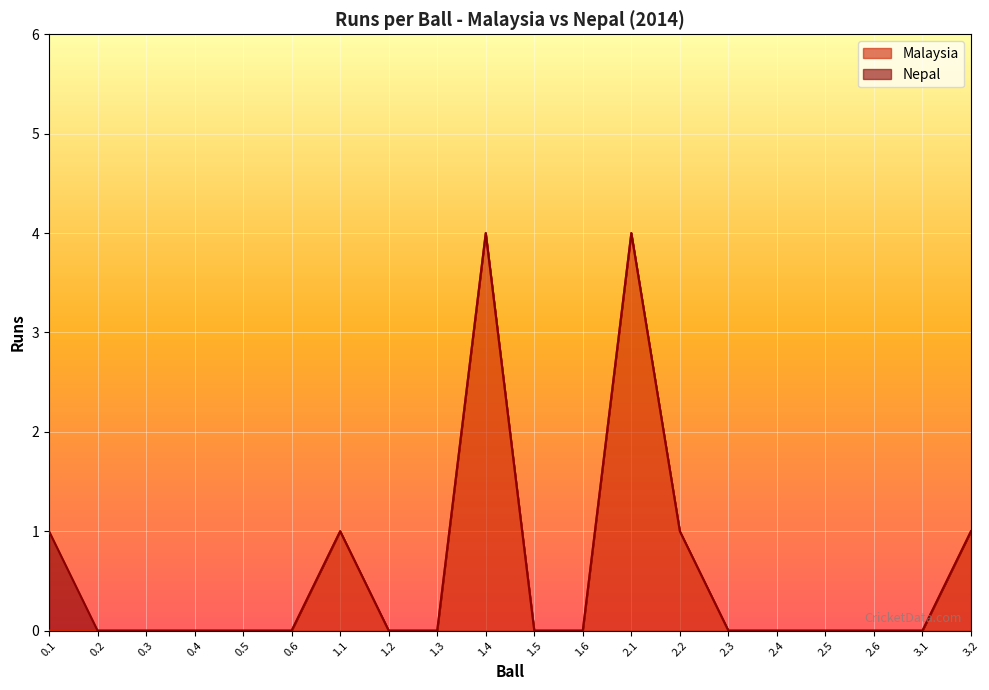

What is the sum of all values?

11